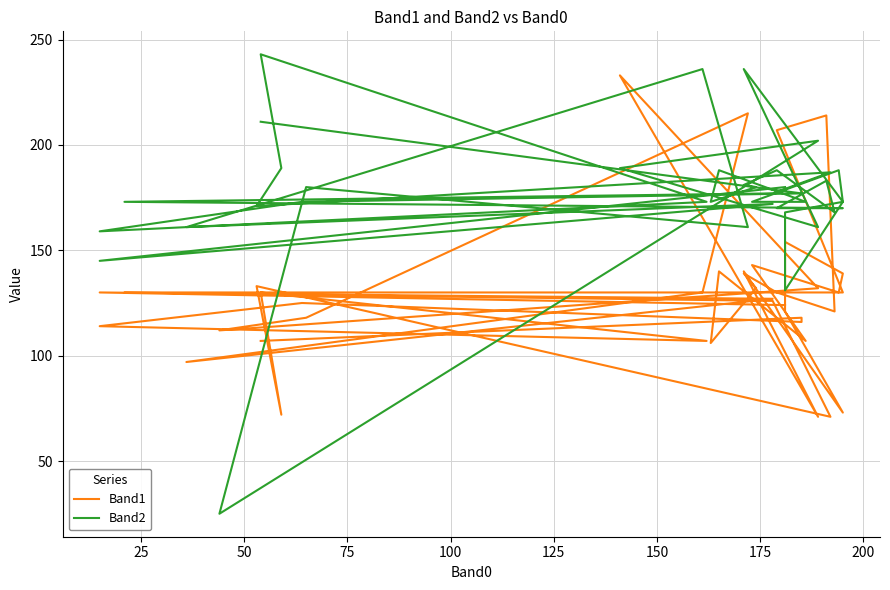

Rank the series by their average value, from lowest to highest.

Band1, Band2